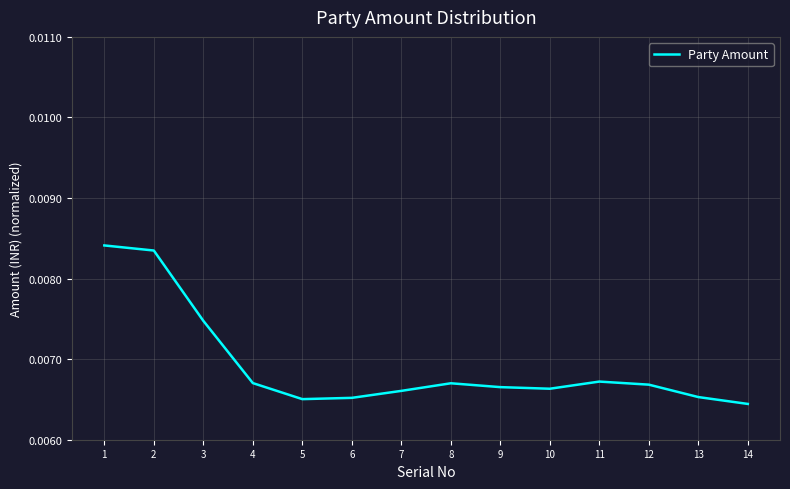

Is this an area chart (filled region under the line)?

No